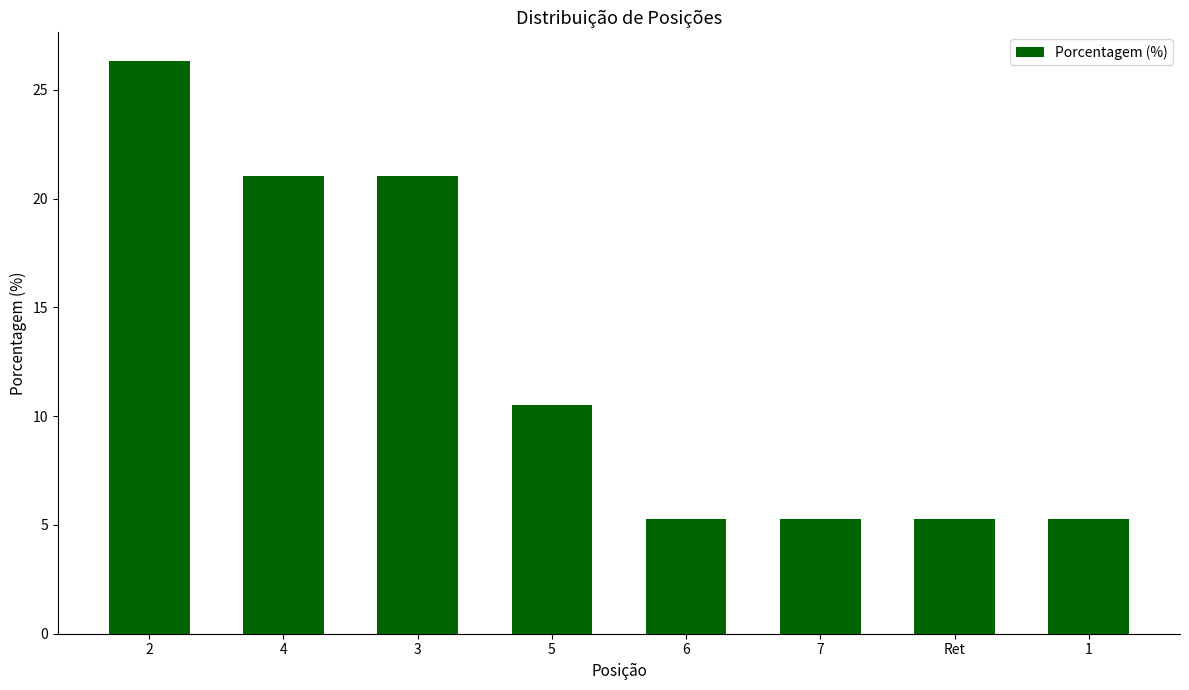

The chart shows a value of 21.1 at 3. True or false?

True